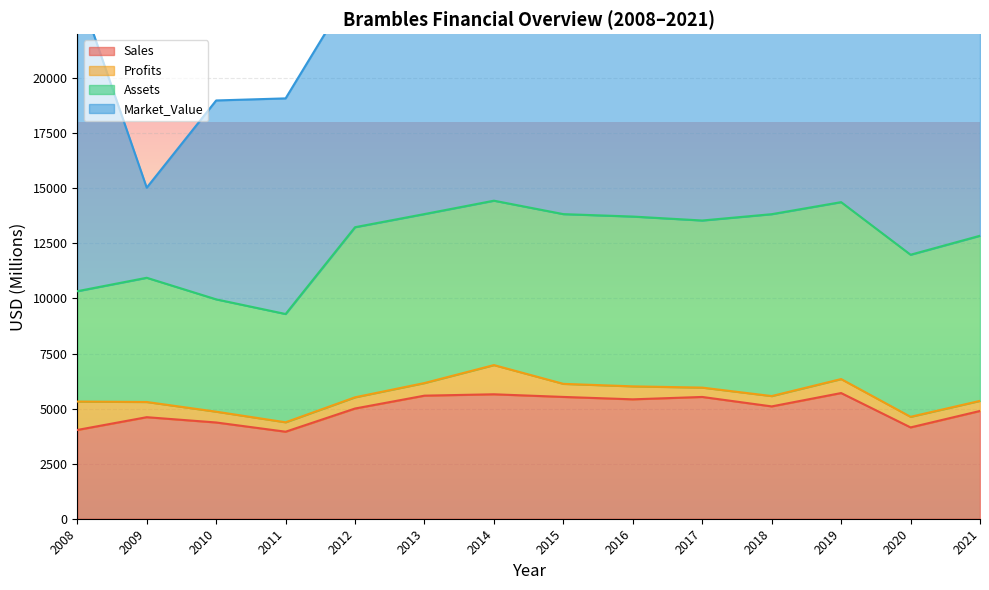

Is it true that Profits equals 2117.8 at 2014?

False